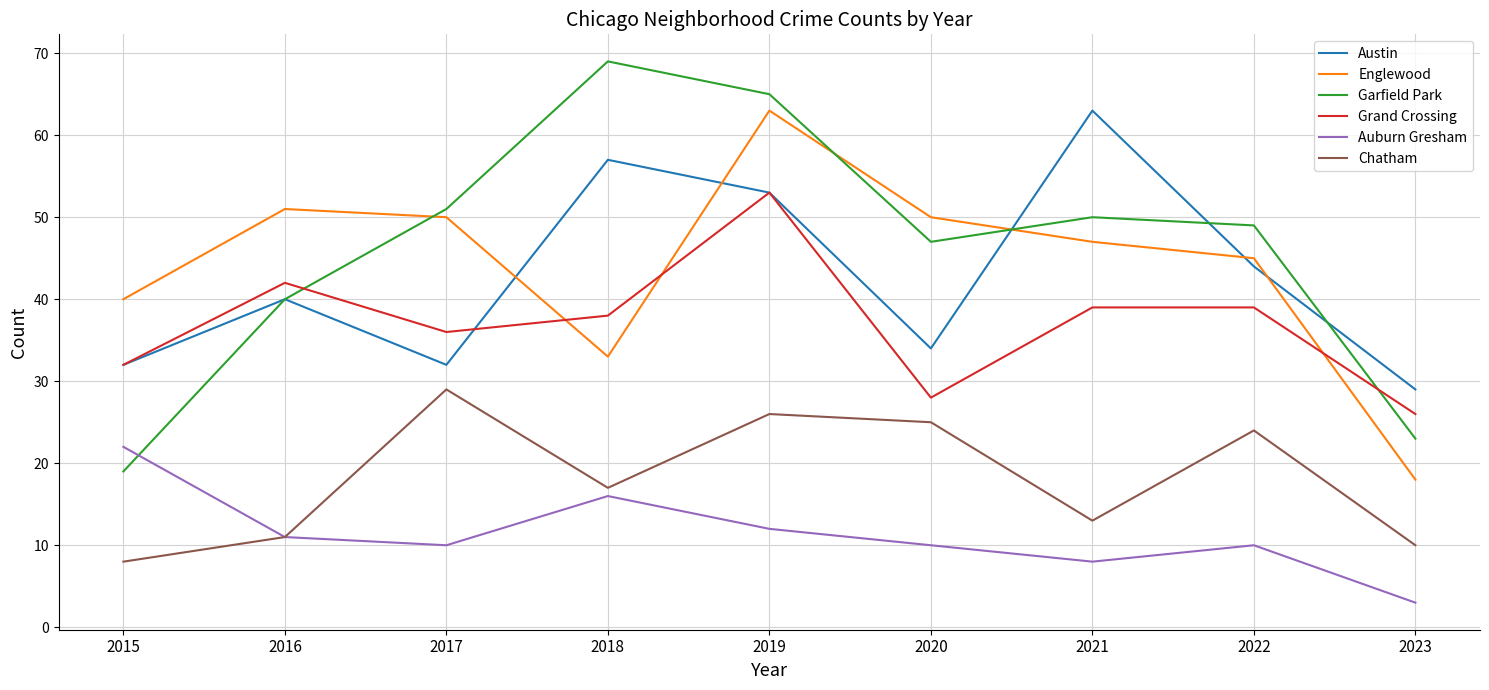

Which series has the largest range (max minus min)?

Garfield Park